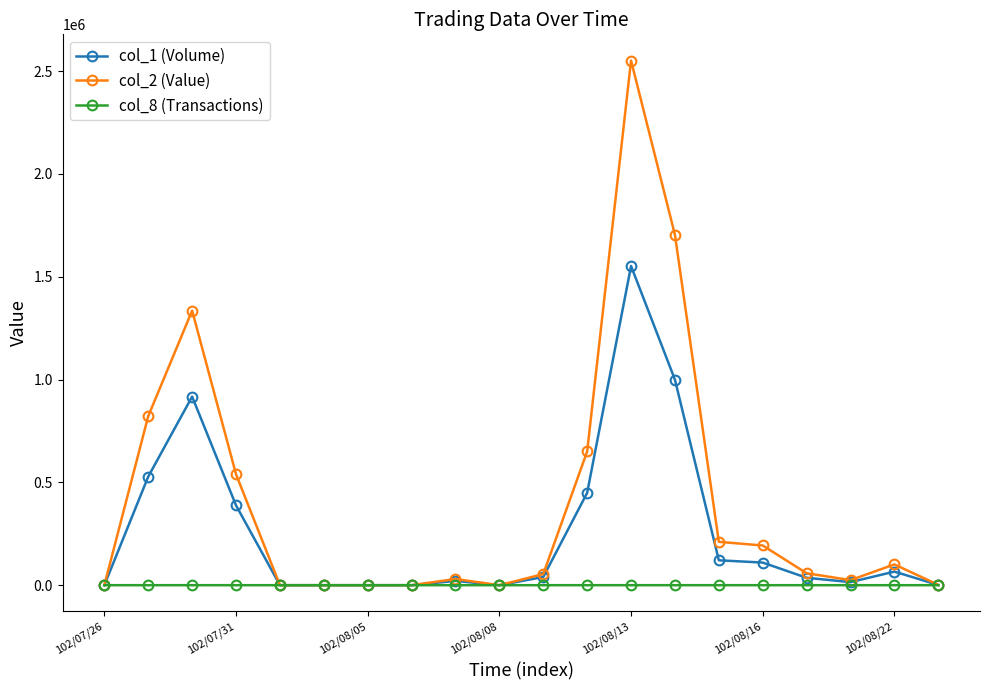

True or false: col_2 (Value) has more than 0 points higher than both neighbors.

True